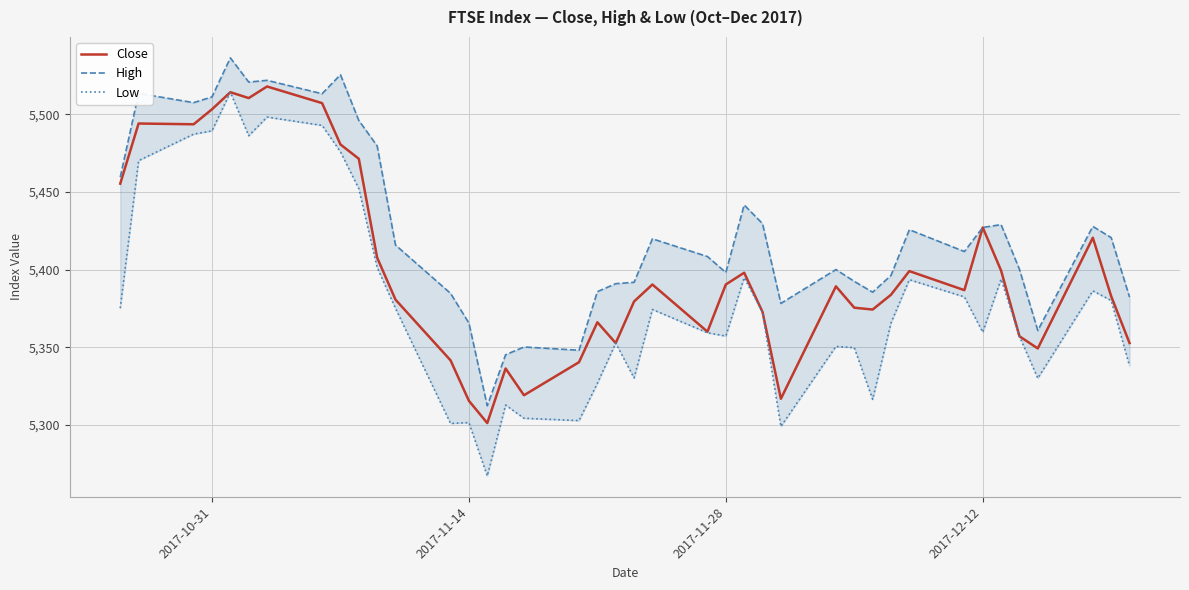

The Close series shows 5390.5 at 2017-11-28. True or false?

True